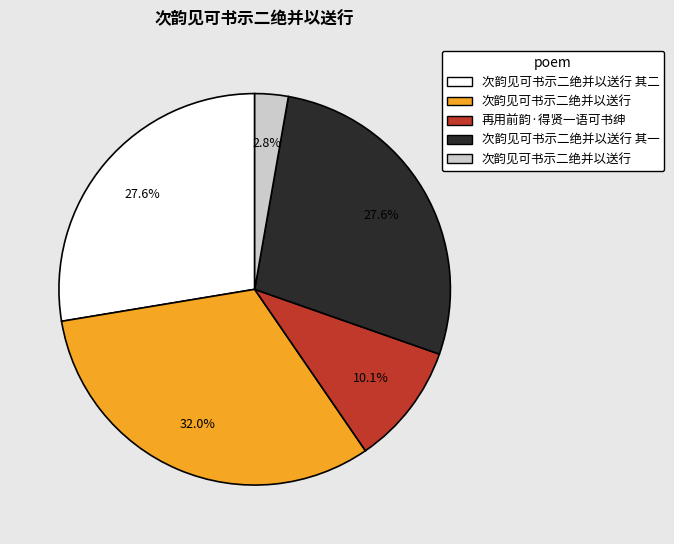

Does any single category account for the majority?

No